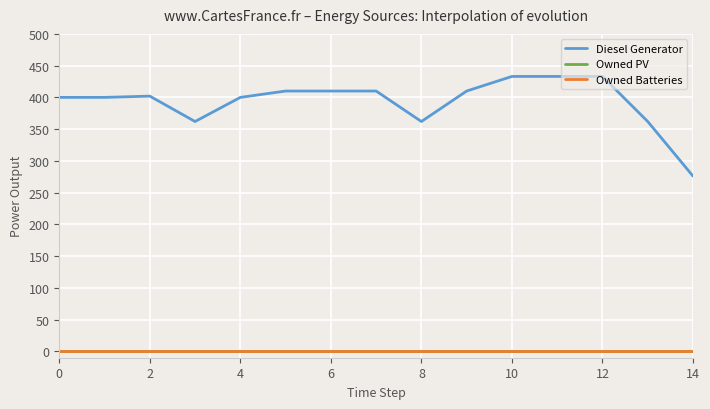

True or false: Owned PV has more than 0 interior local peaks.

False